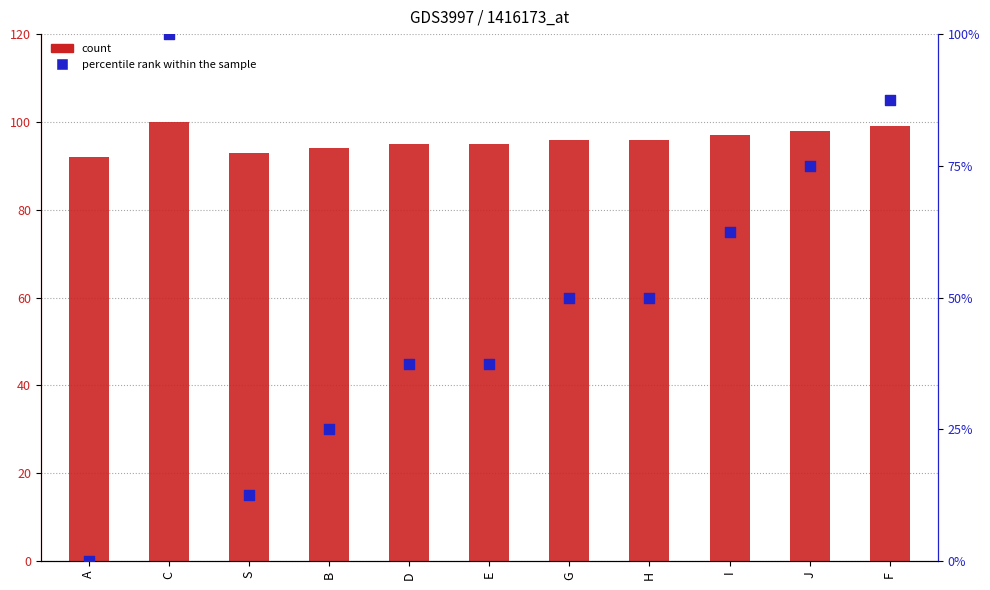

What is the total value across all series at F?

186.5